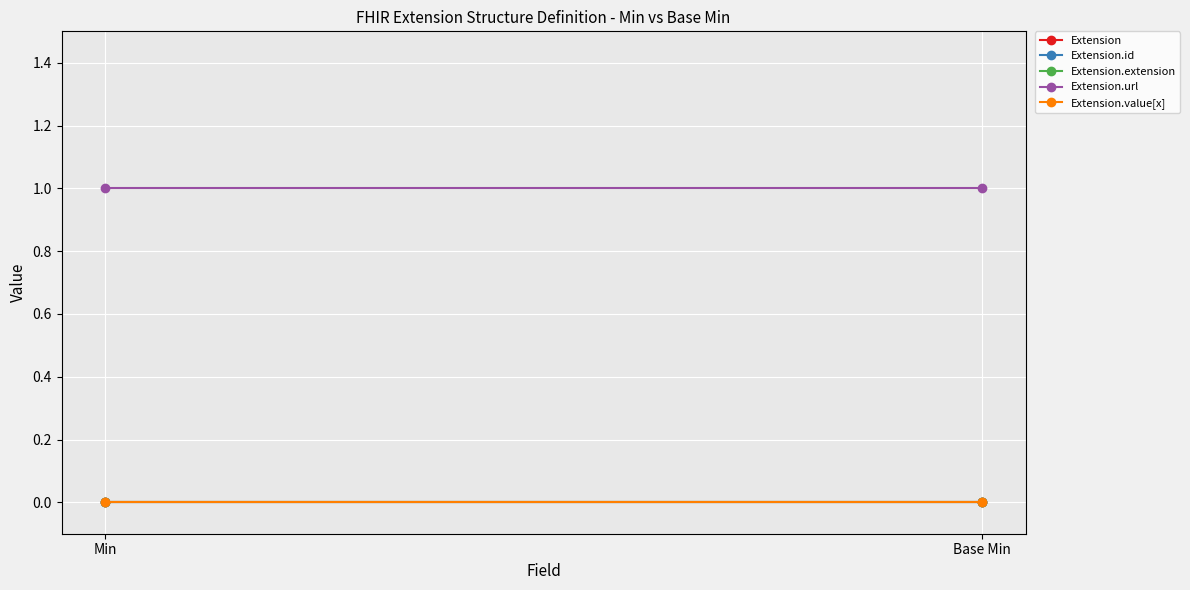

At which label does Extension.url reach its peak?

Min